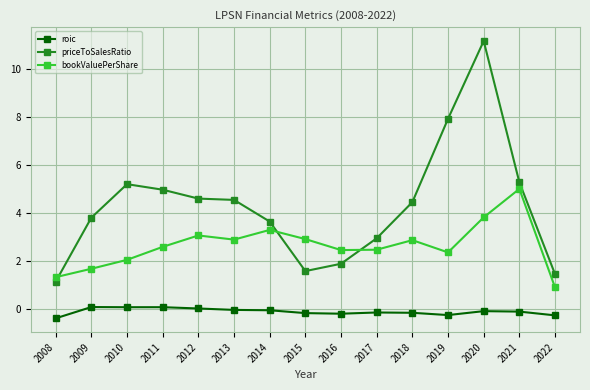

Is it true that roic equals 0.0 at 2012?

True